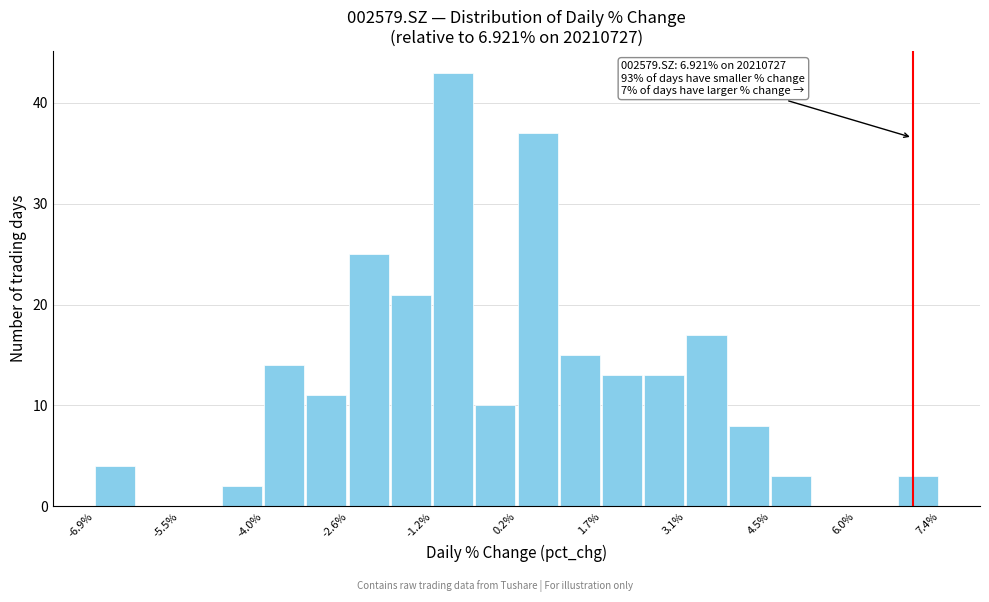

Read against the x-axis, roughly where is the centre of the tallest bar?

-0.8